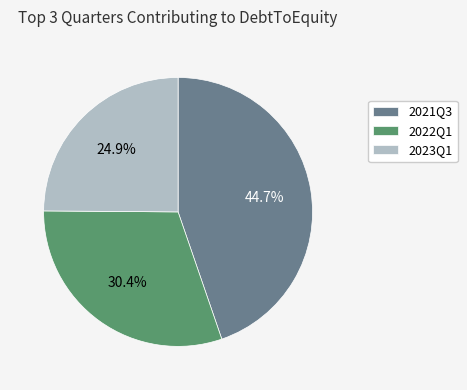

What is the smallest slice in the pie chart?

2023Q1